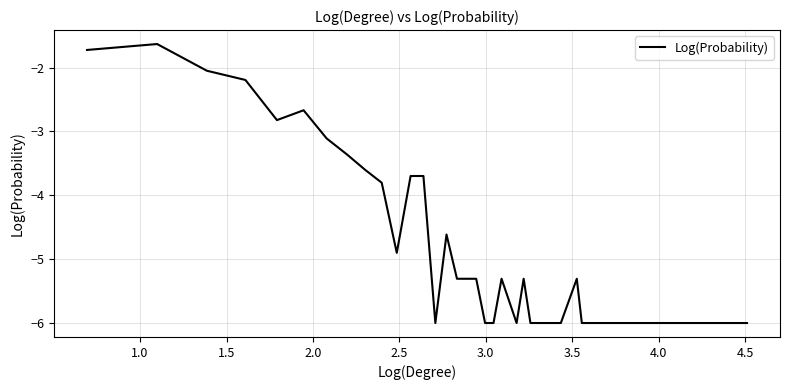

What is the difference between the maximum and minimum values?

4.4